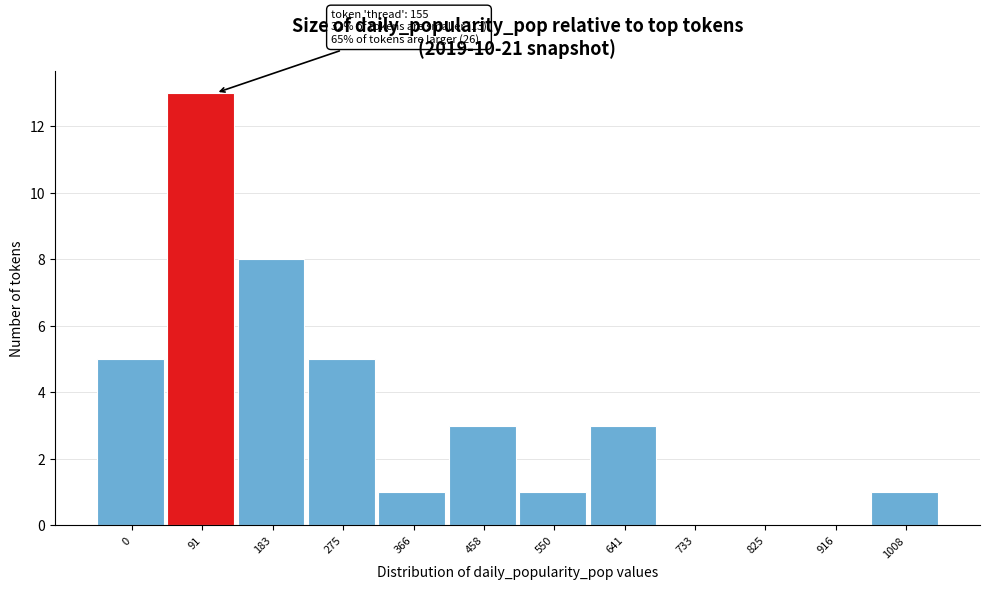

Reading left to right, transcribe all the data shown in this chart.

0=5	91=13	183=8	275=5	366=1	458=3	550=1	641=3	733=0	825=0	916=0	1008=1